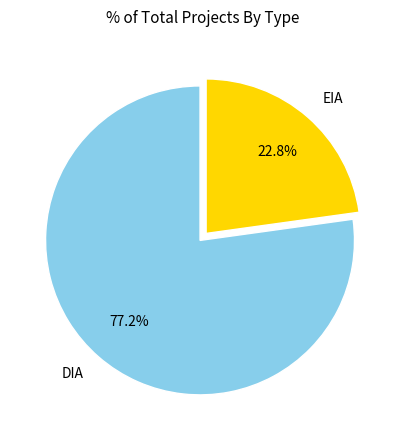

Rank the categories by value from highest to lowest.

DIA, EIA